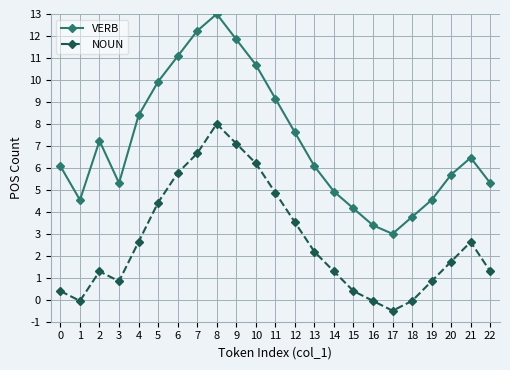

True or false: NOUN and VERB cross at least once.

False